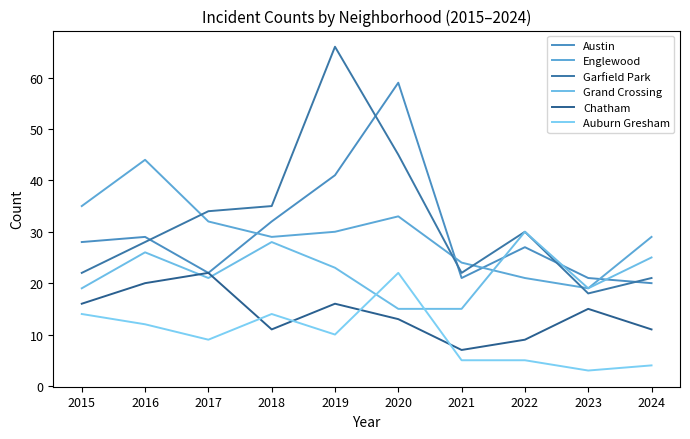

What are all the series names shown in the legend?

Austin, Englewood, Garfield Park, Grand Crossing, Chatham, Auburn Gresham